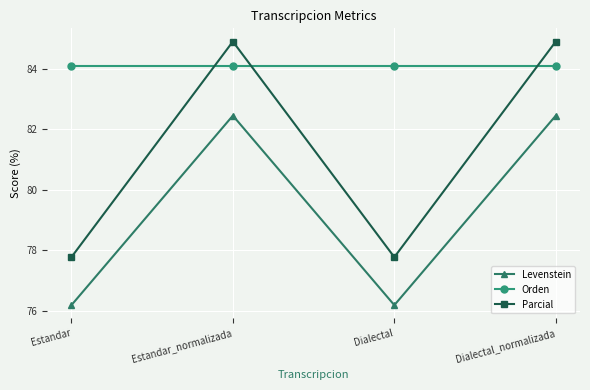

How many categories are shown in the chart?

4